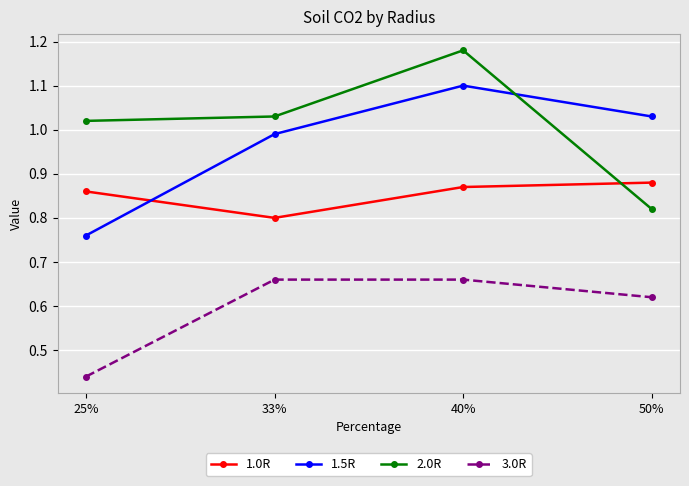

What is the label of the 3rd point from the right?

33%